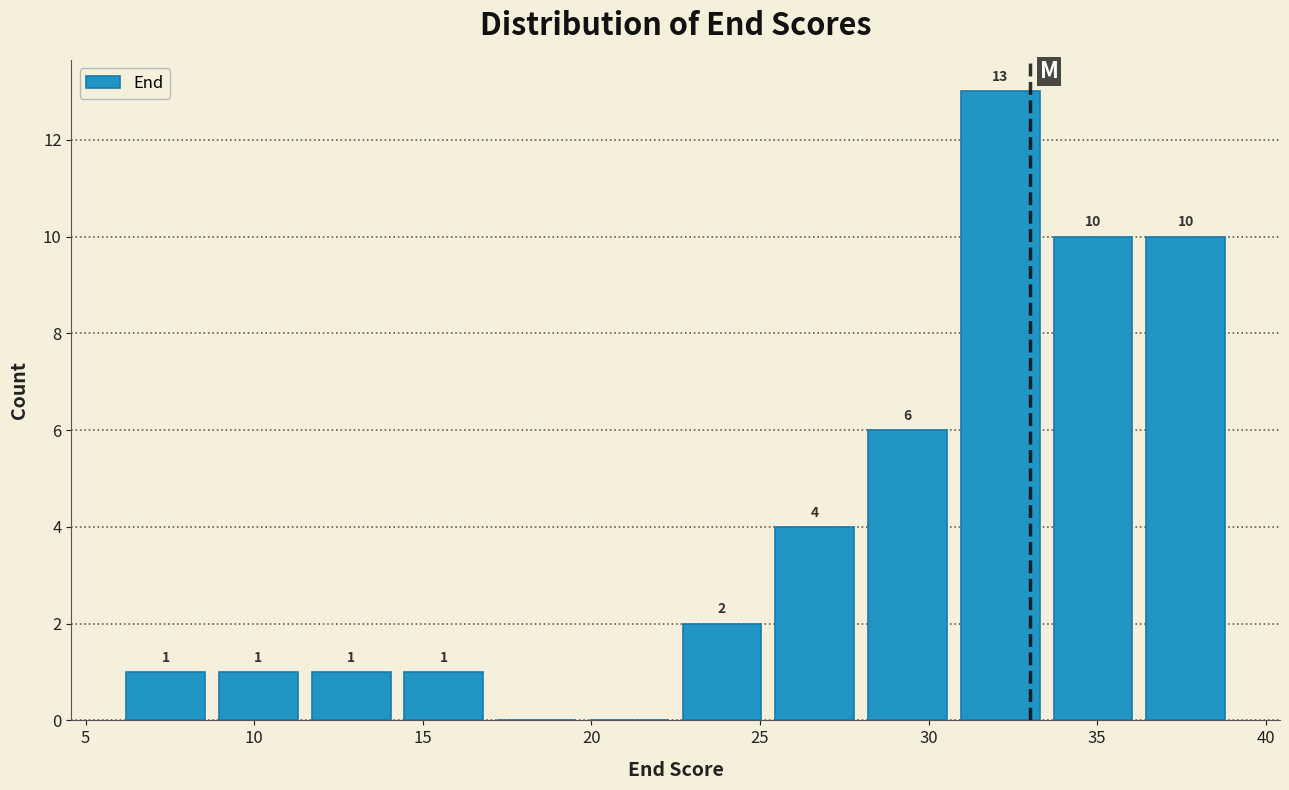

Over which range of the x-axis is the bar tallest?

30.75 to 33.50